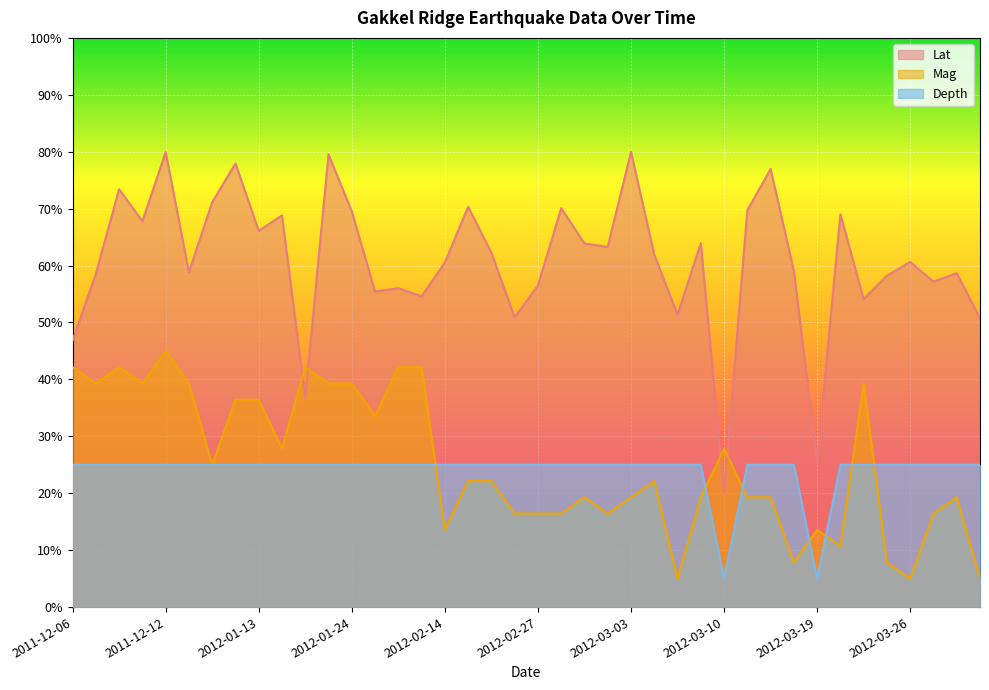

True or false: Depth and Lat cross at least once.

False